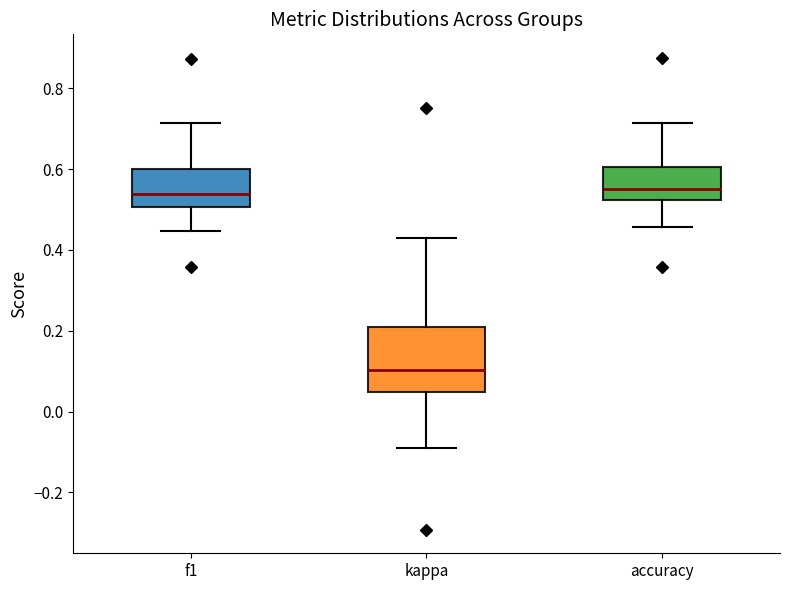

Reading left to right, read every box against the y-axis: the position of its median line, the range the box covers, and the ends of its whiskers. The values are not printed on the chart, so give them approximately, as read against the axis.

f1: median 0.54, box 0.50 to 0.60, whiskers 0.44 to 0.72
kappa: median 0.10, box 0.04 to 0.20, whiskers -0.10 to 0.42
accuracy: median 0.56, box 0.52 to 0.60, whiskers 0.46 to 0.72